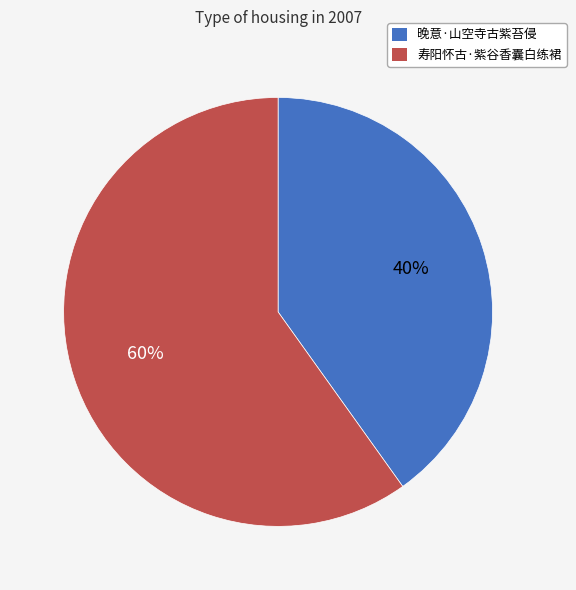

How many segments does this pie chart have?

2